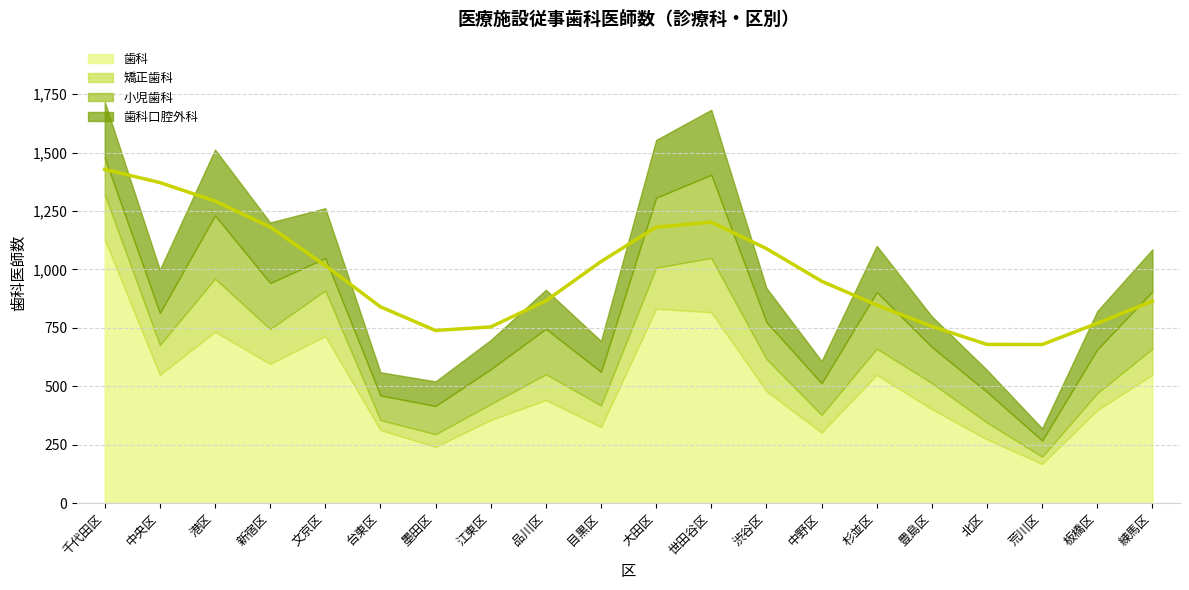

The 歯科 series shows 402 at 豊島区. True or false?

True